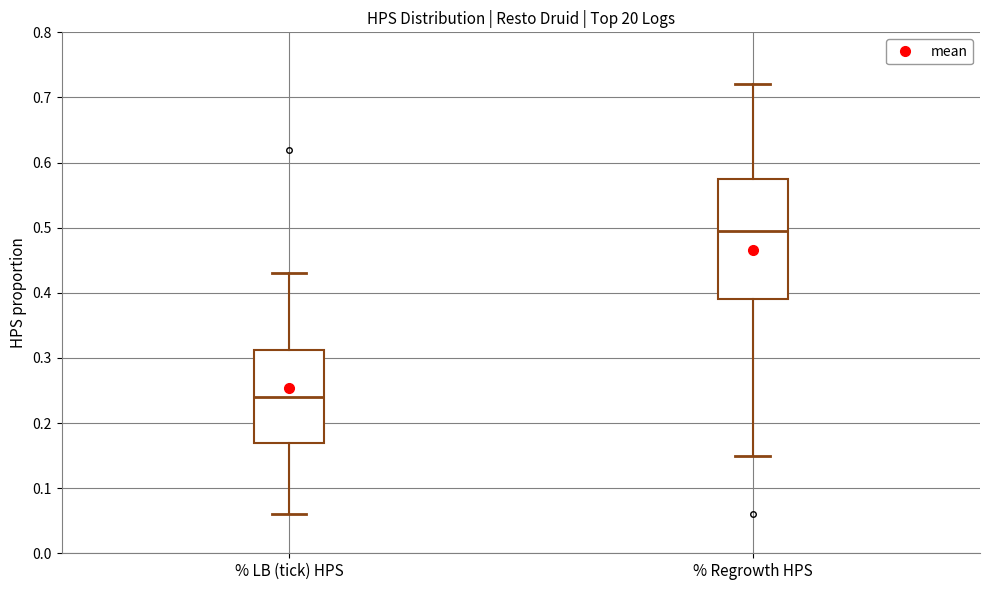

Which box has the lowest median line?

% LB (tick) HPS